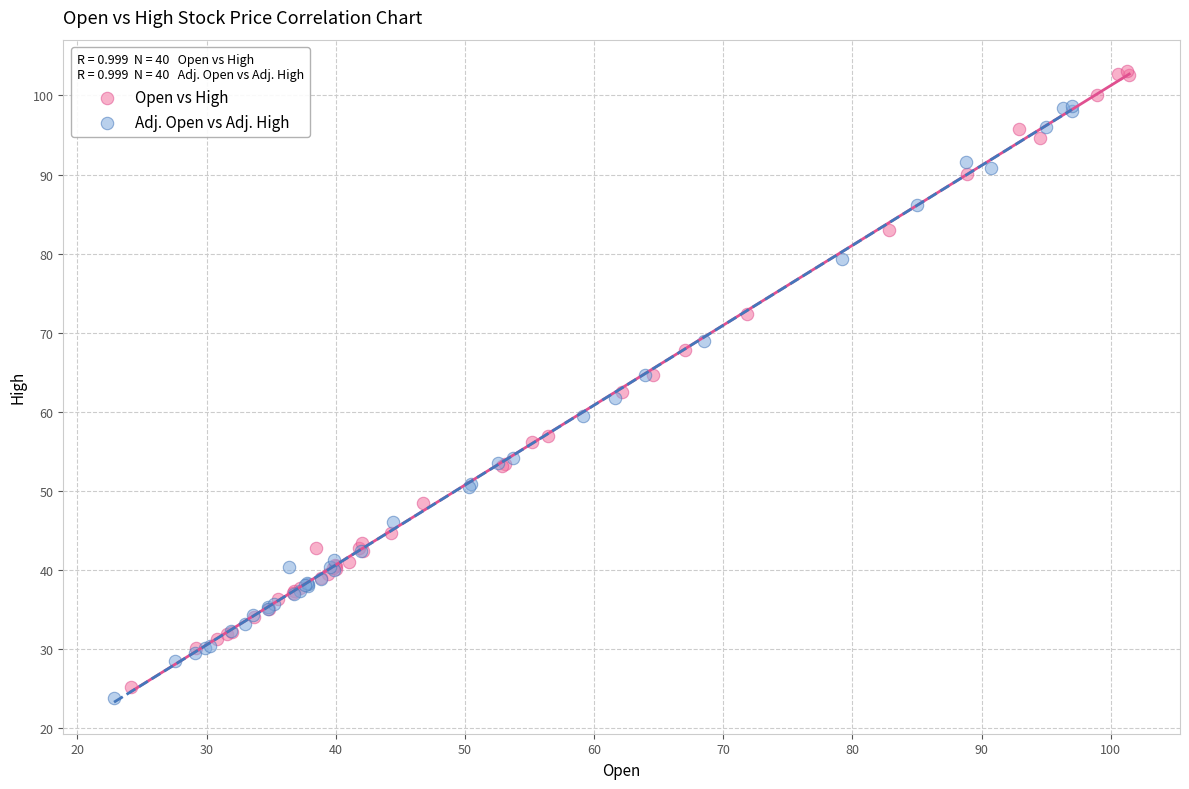

Which series contains the highest Y value?

Open vs High